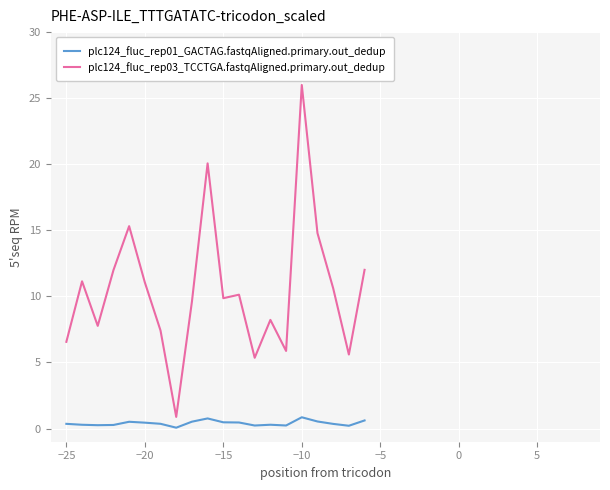

Which series has the largest range (max minus min)?

plc124_fluc_rep03_TCCTGA.fastqAligned.primary.out_dedup